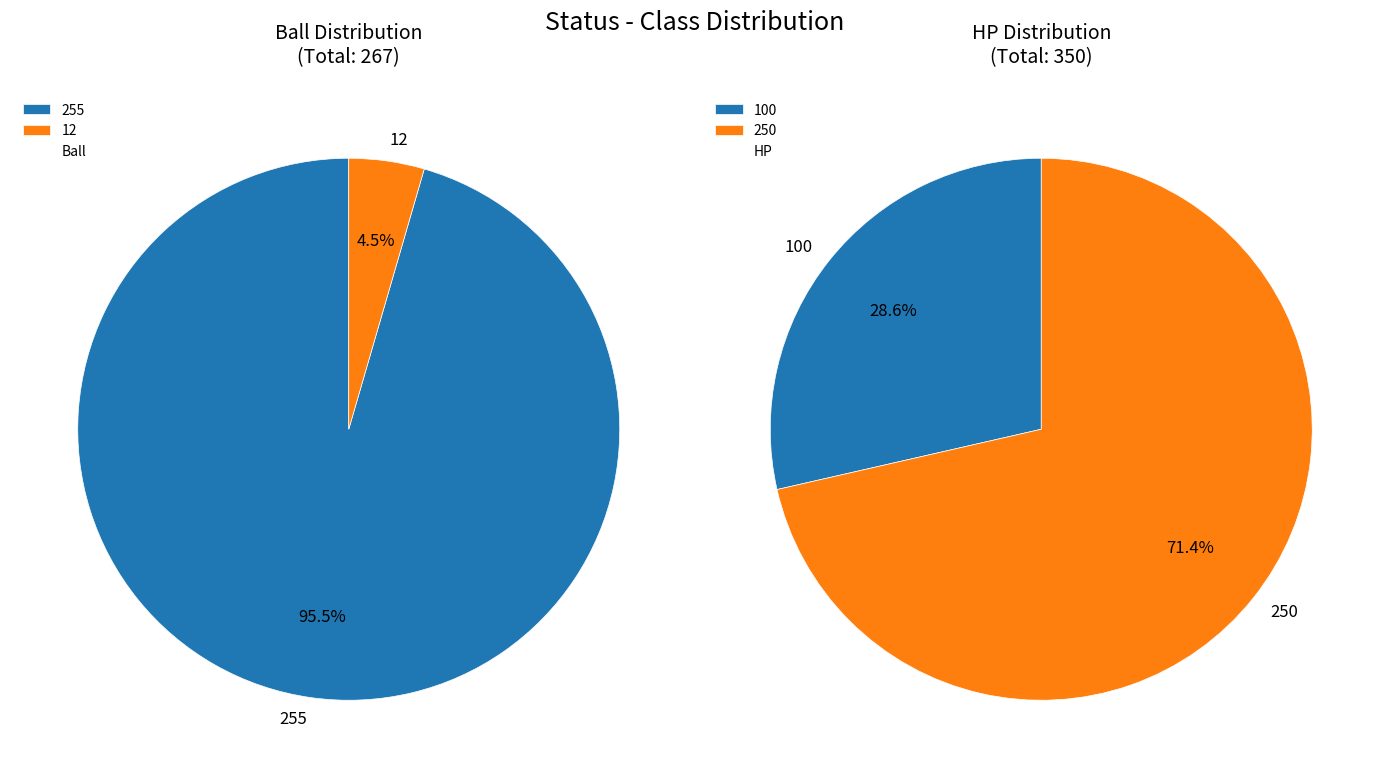

Count the number of slices in the pie.

2